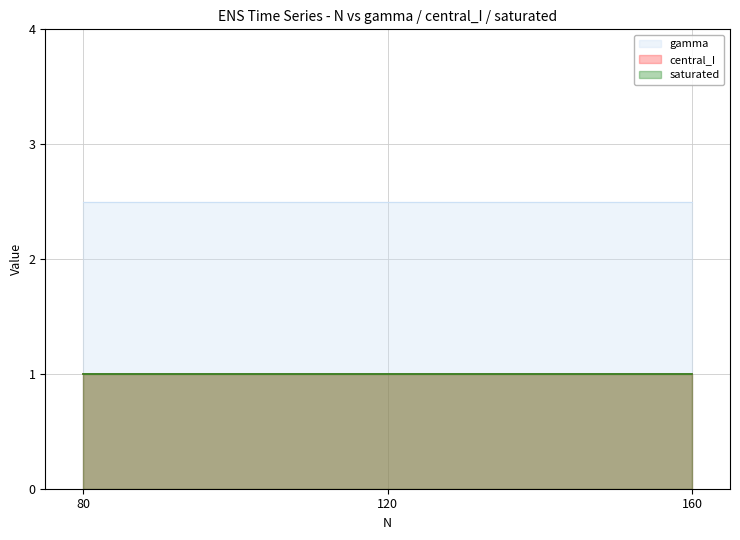

At which category does the chart reach its minimum across all series?

80